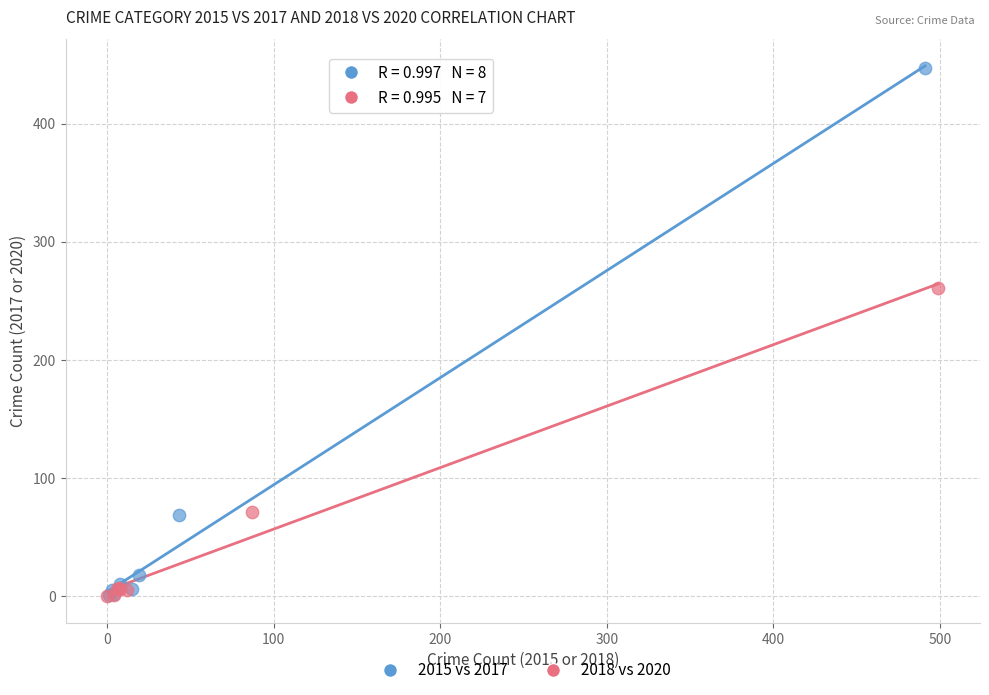

Which series contains the highest Y value?

2015 vs 2017